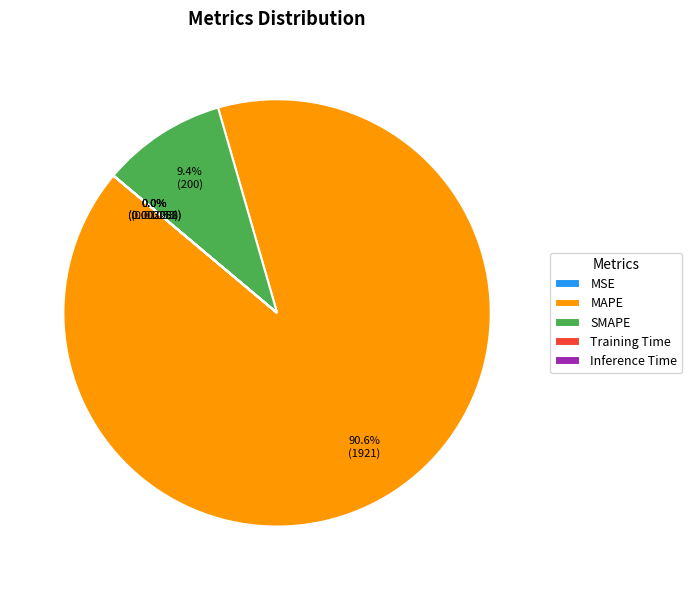

Which slice is the largest?

MAPE